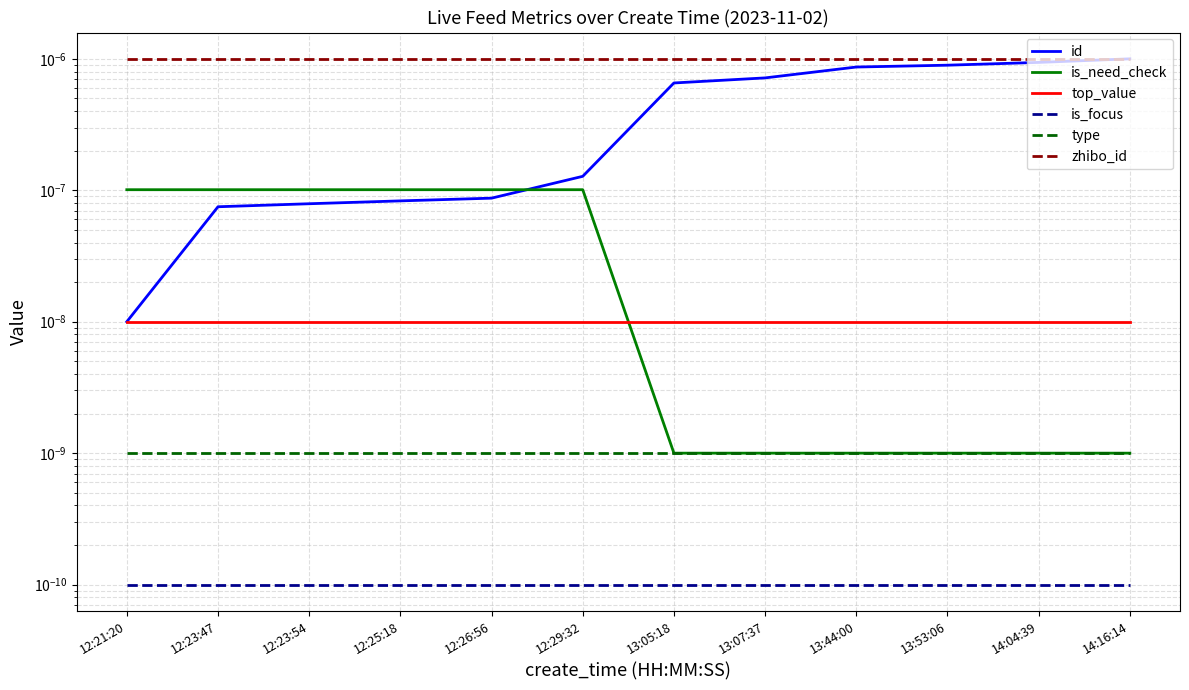

Which series has the largest range (max minus min)?

id